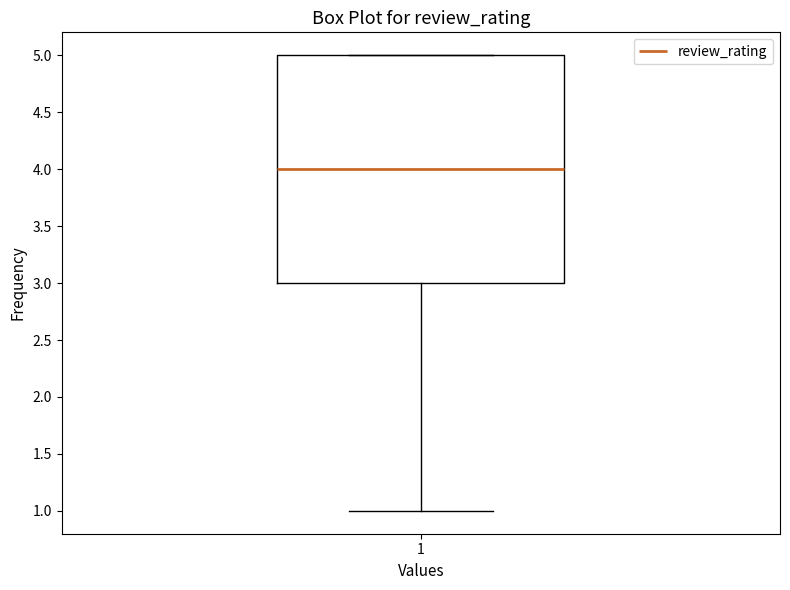

Where does the lower whisker of the box at x = 1 end on the y-axis? The values are not printed on the chart, so give them approximately, as read against the axis.

1